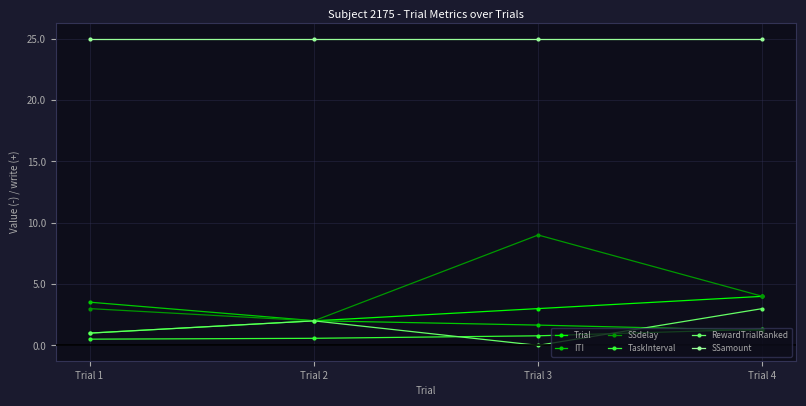

The value of SSdelay at Trial 1 is 3.0. True or false?

True